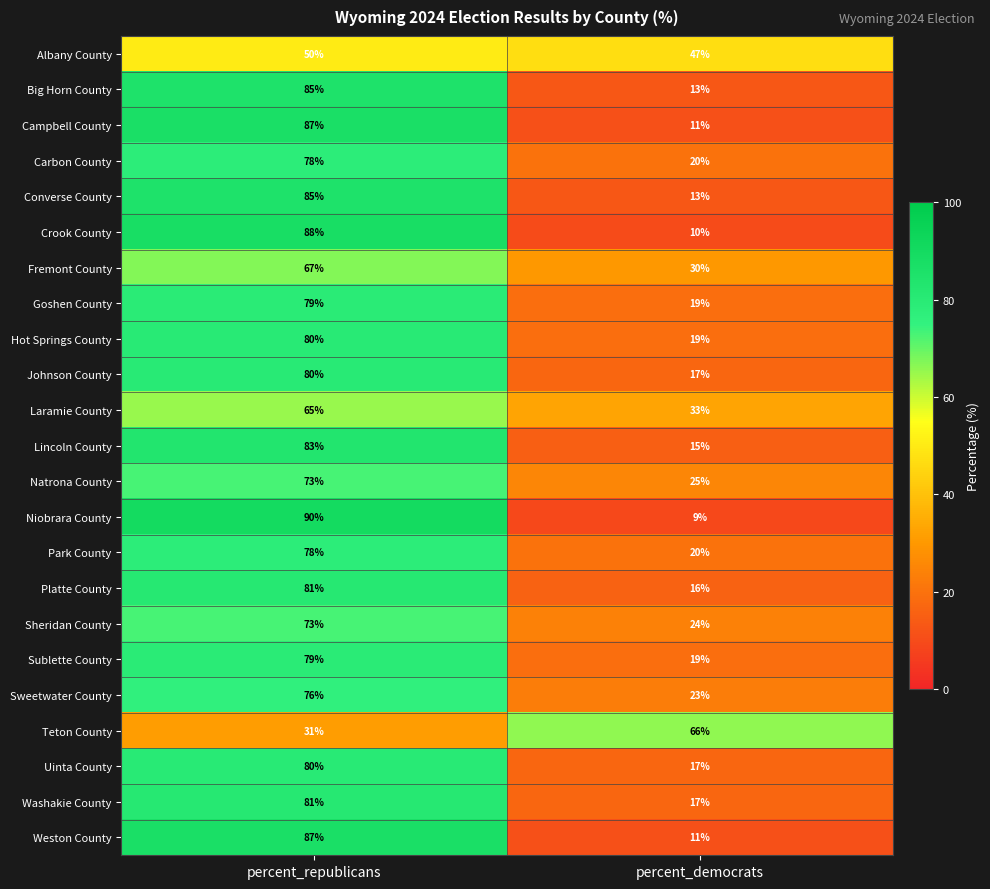

What is the spread (max minus min) of values at percent_democrats?

57